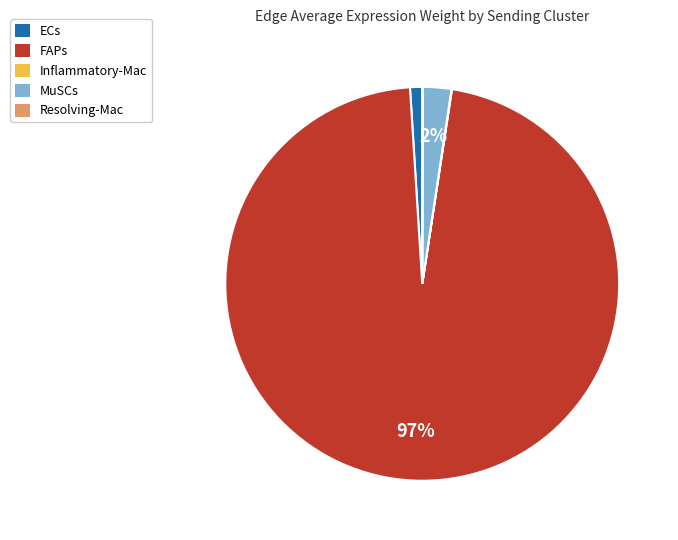

To the nearest percent, what is the difference between the largest and smallest slice percentages?

97%